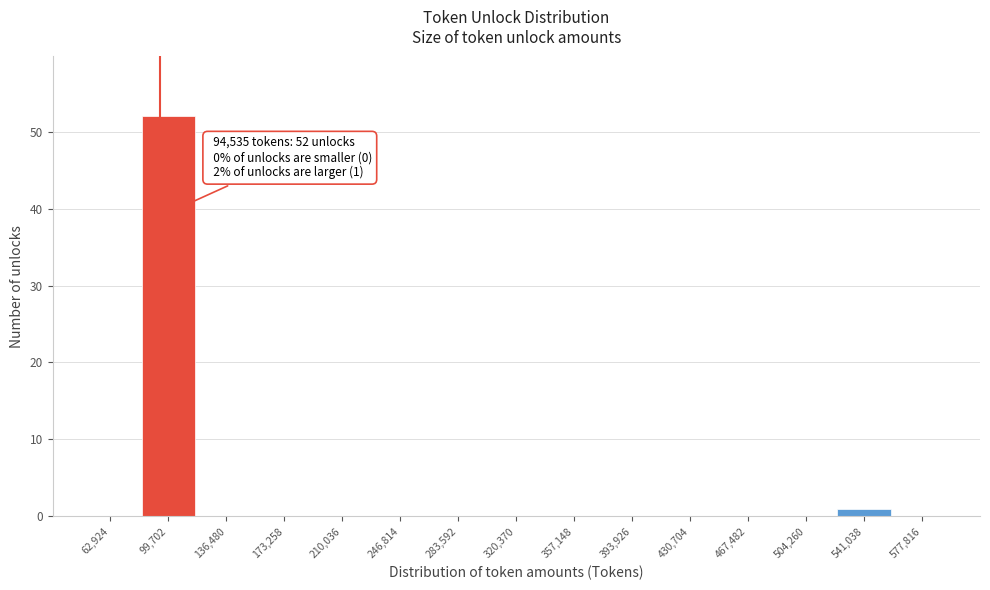

Over which range of the x-axis is the bar tallest?

80000 to 120000